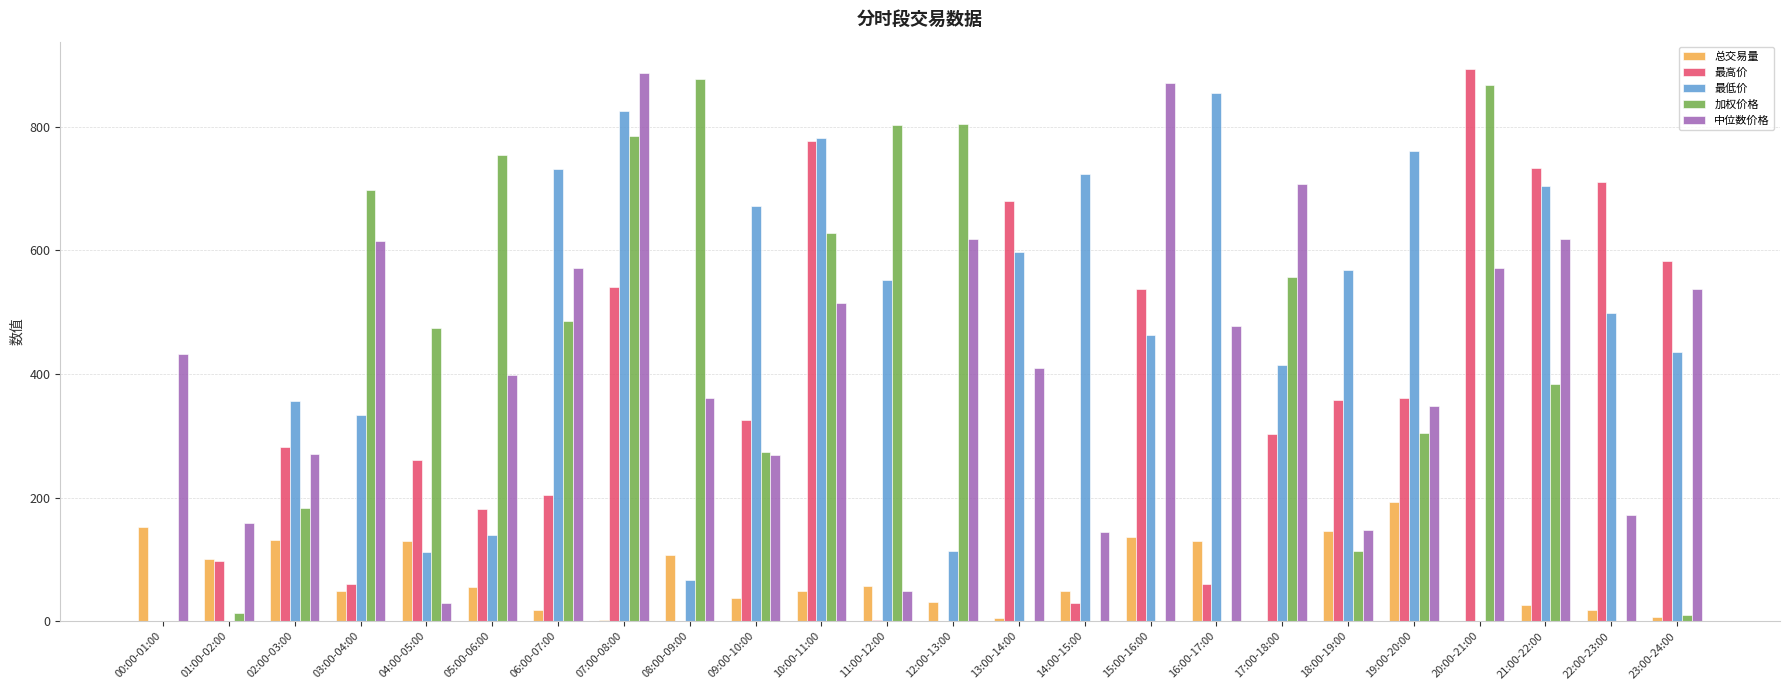

What is the average value of the 总交易量 series?

67.9